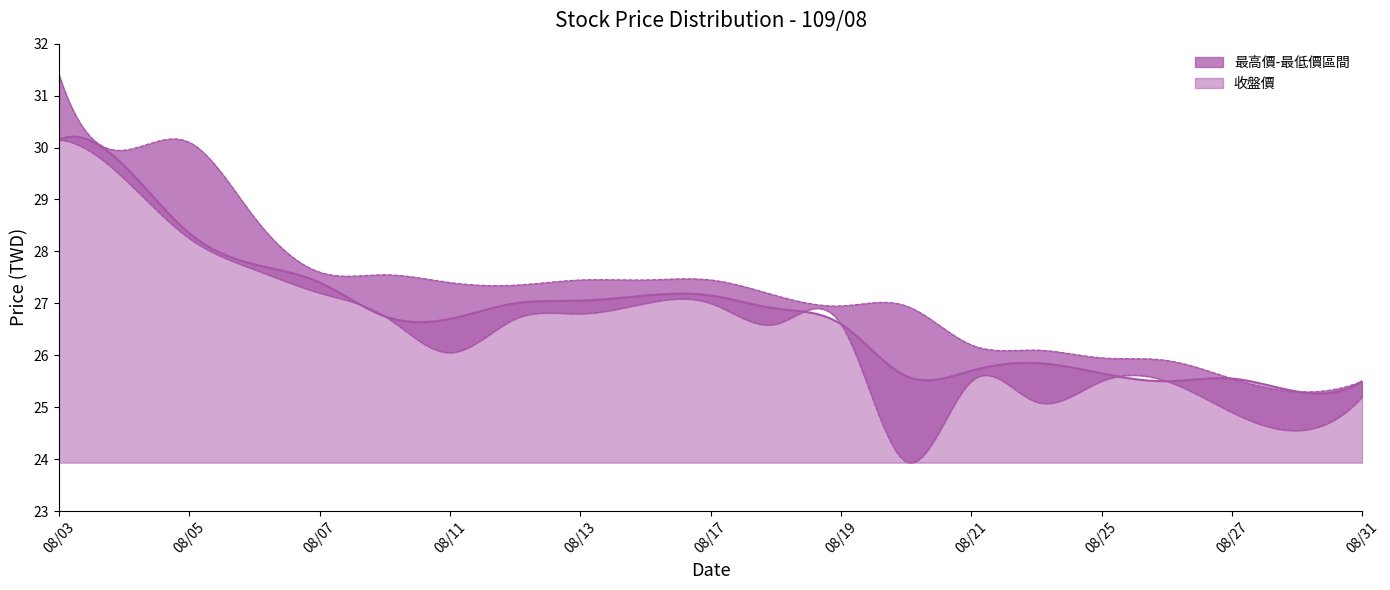

What is the lowest value of the 收盤價 series?

25.3